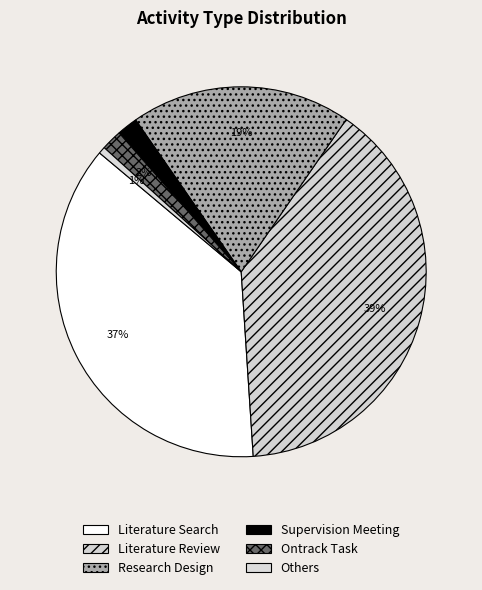

To the nearest percent, what percentage of the pie is Literature Review?

39%